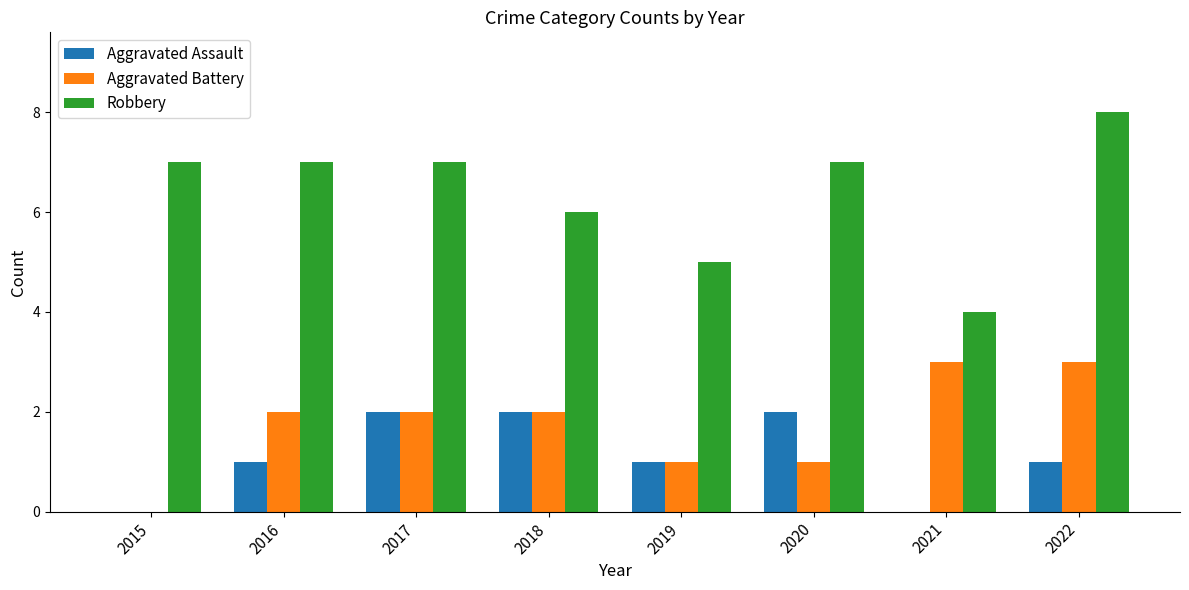

What value does the Robbery series have at 2018?

6